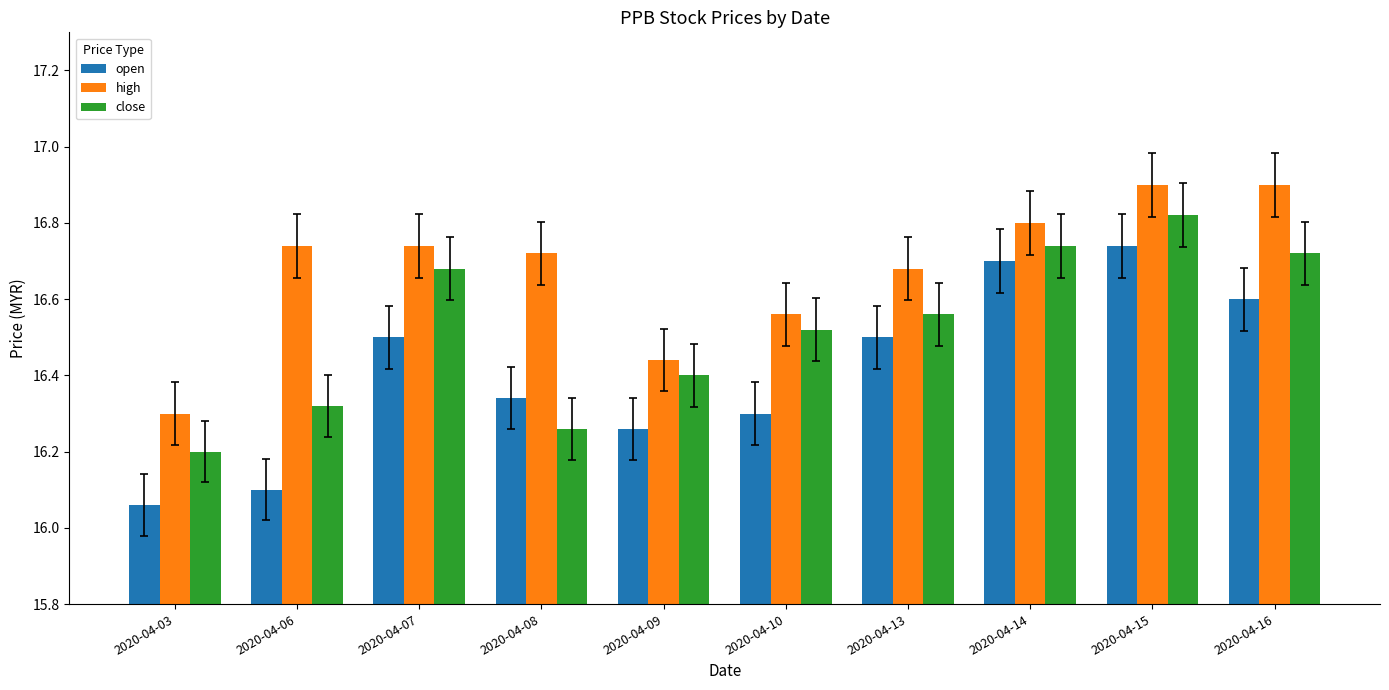

Rank the series by their average value, from lowest to highest.

open, close, high